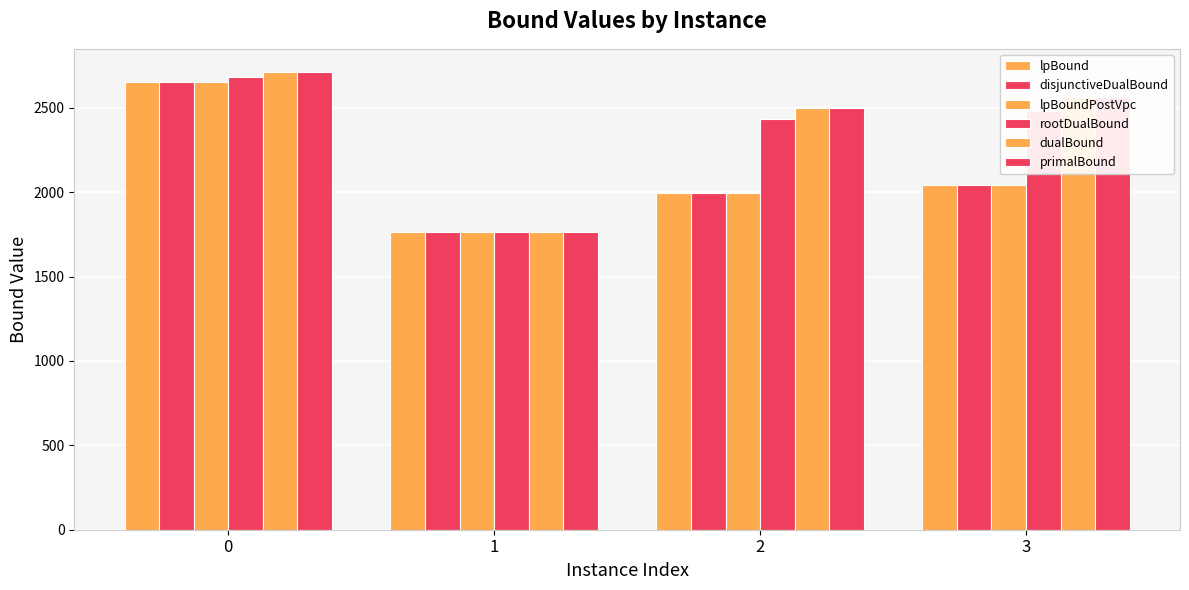

How many bars are there in each group?

6